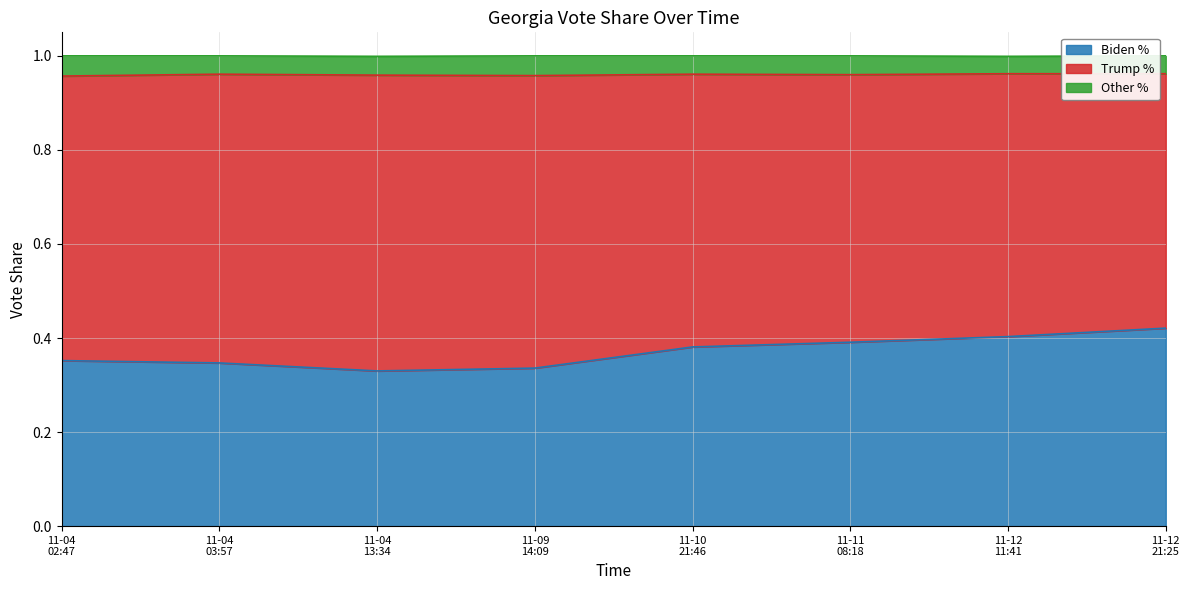

Between 2020-11-04 02:47:41 and 2020-11-12 21:25:15, which is larger?

2020-11-12 21:25:15